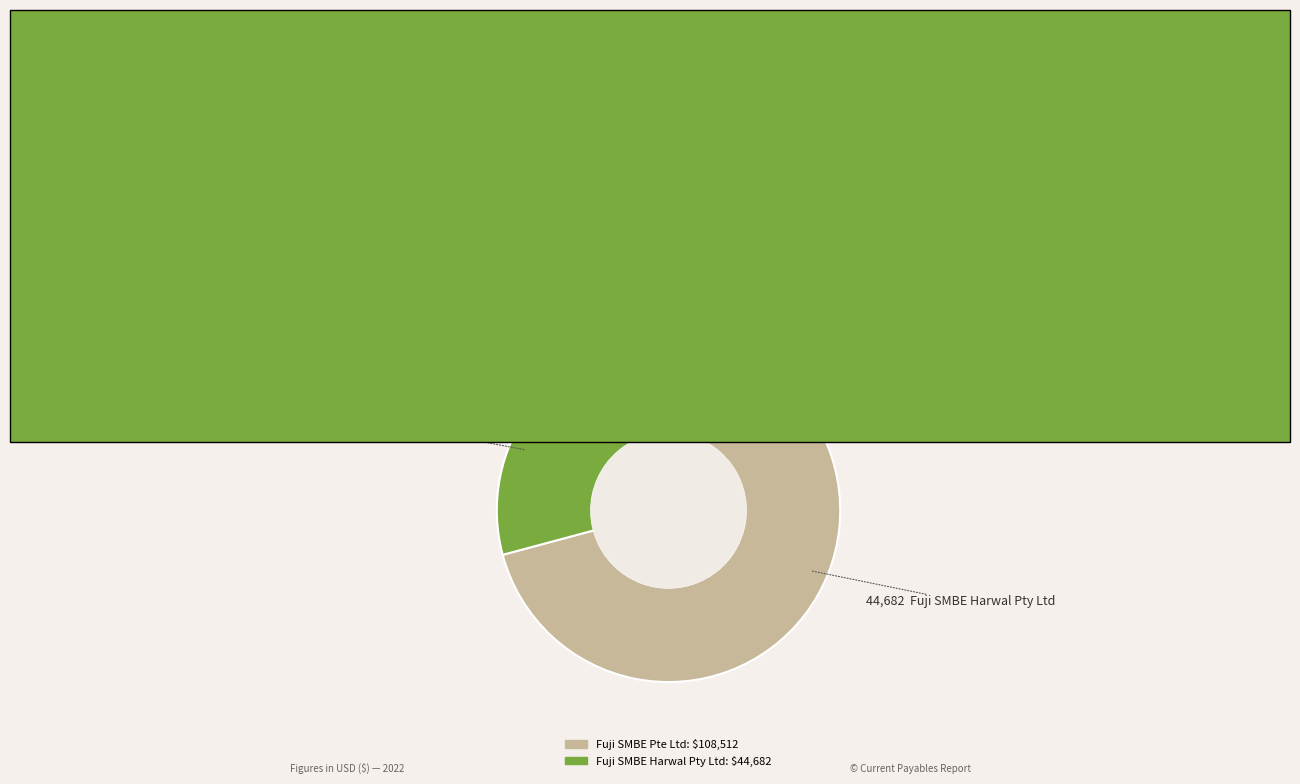

Approximately how many times larger is the value at Fuji SMBE Pte Ltd compared to Fuji SMBE Harwal Pty Ltd?

2.4